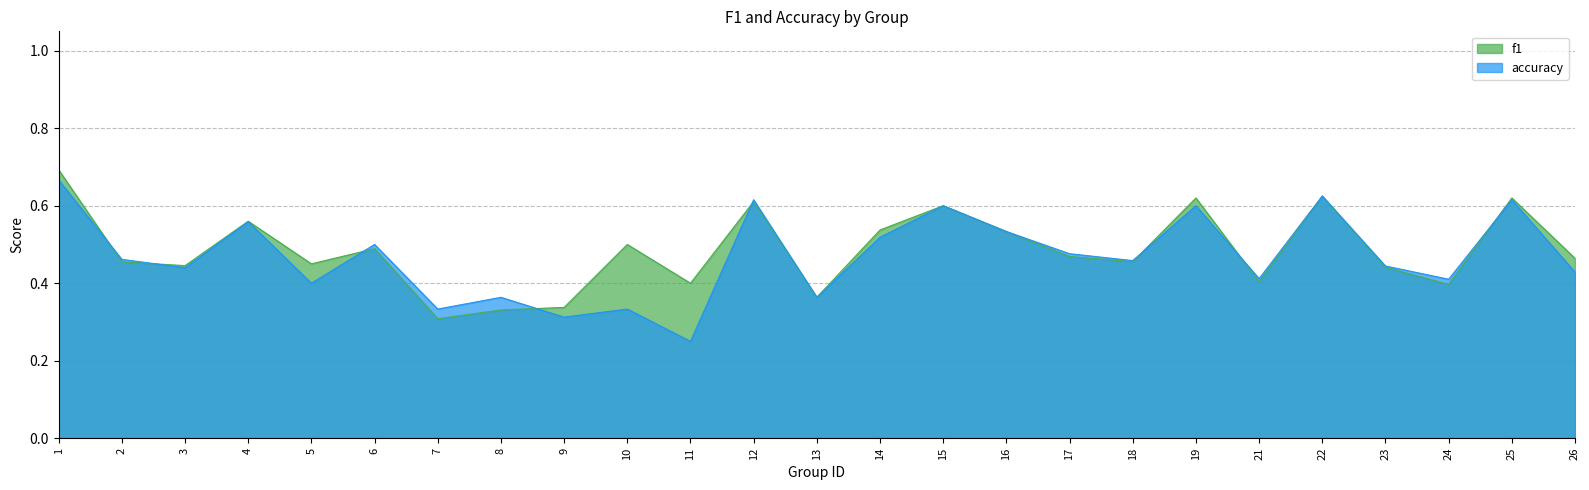

Does the chart have visible grid lines?

Yes